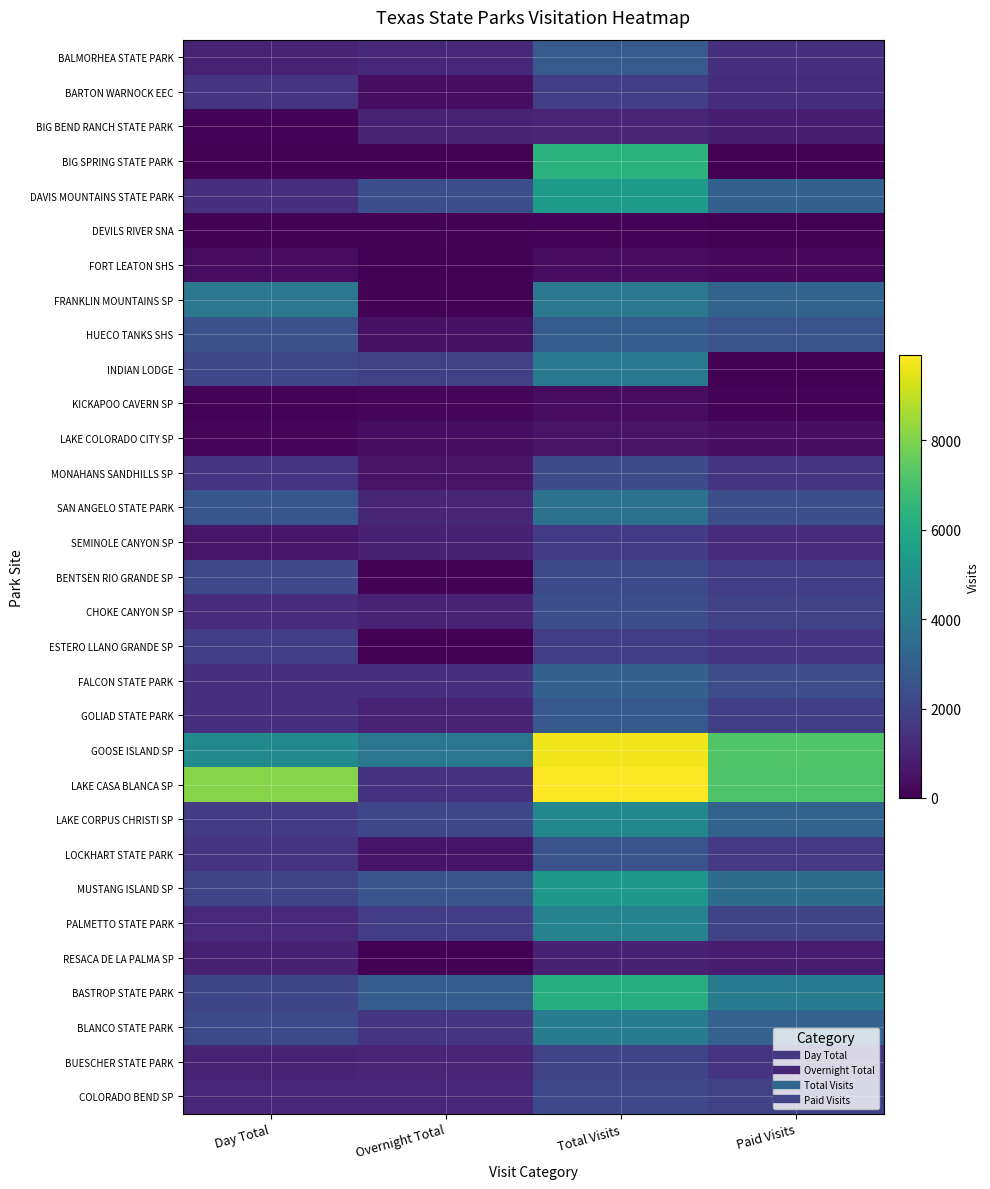

At how many categories does at least one series exceed 1013?

4